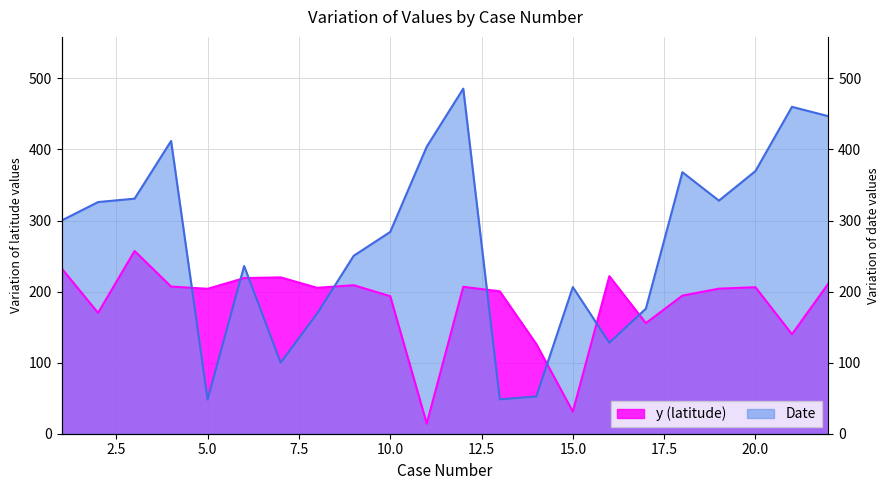

Reading left to right, what are all the values shown in this chart?

y (latitude): 1=232.8	2=170.0	3=257.1	4=207.1	5=203.9	6=219.0	7=220.0	8=205.3	9=209.0	10=193.6	11=14.2	12=206.7	13=200.4	14=126.3	15=31.1	16=221.7	17=155.7	18=194.4	19=204.2	20=206.2	21=140.0	22=211.4
Date: 1=300.0	2=326.0	3=330.8	4=412.0	5=48.0	6=236.0	7=100.0	8=169.2	9=250.4	10=284.0	11=404.0	12=485.6	13=48.4	14=52.4	15=206.4	16=128.0	17=176.0	18=368.0	19=328.0	20=369.6	21=460.0	22=446.8